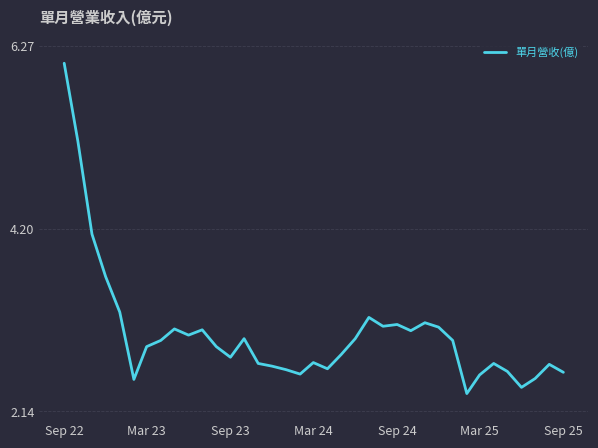

What is the maximum value shown in the chart?

6.1